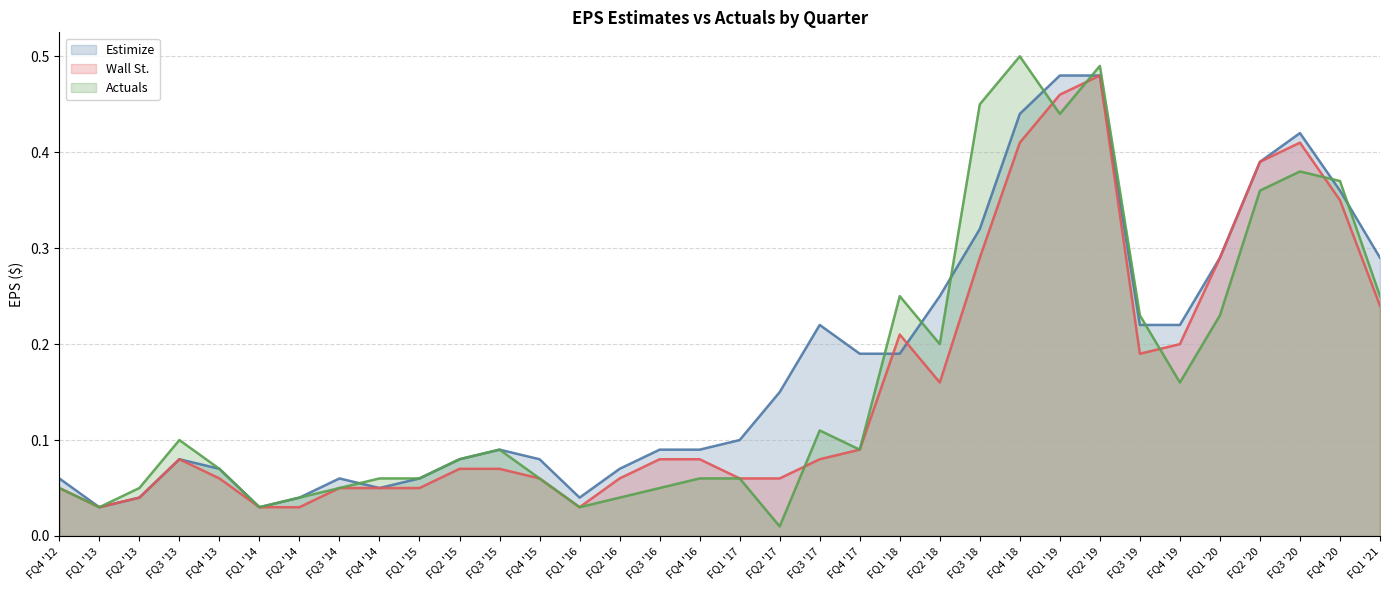

True or false: Actuals and Wall St. cross at least once.

True